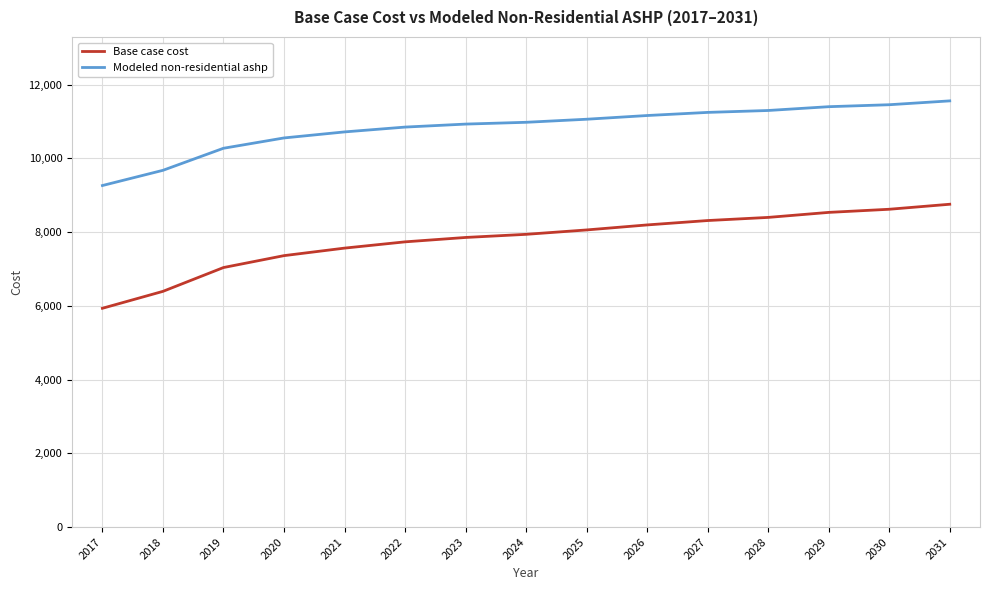

What is the difference between the second highest and second lowest values in the Base case cost series?

2227.3